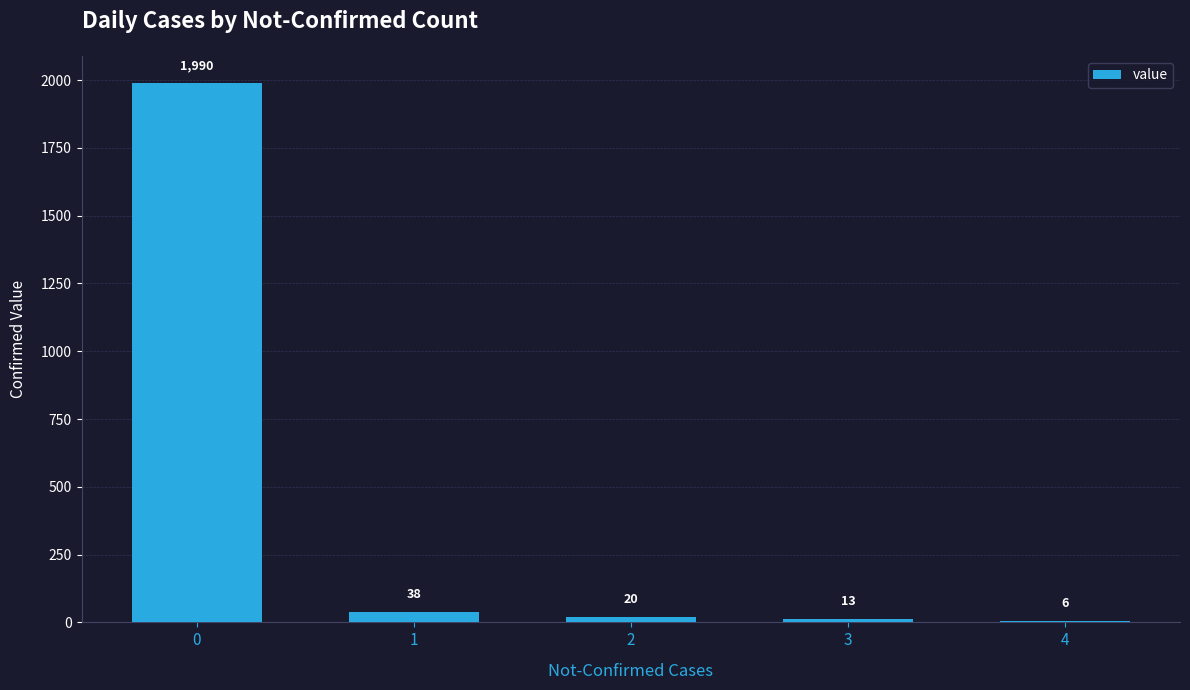

Reading left to right, list all the values displayed in this chart.

1990	38	20	13	6